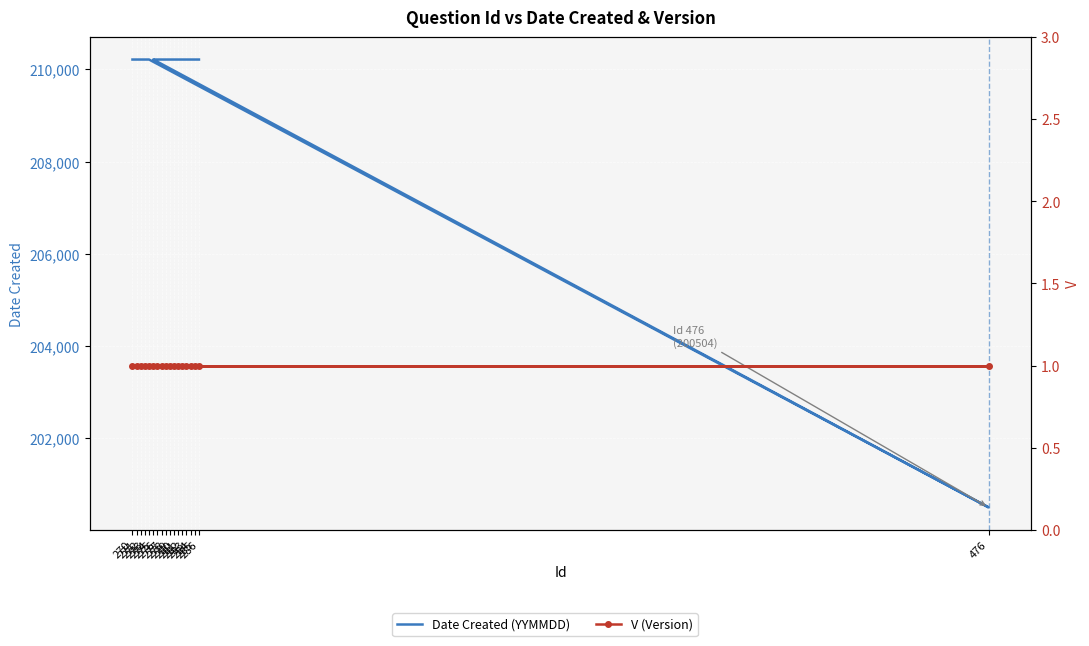

Which series has the largest total across all categories?

Date Created (YYMMDD)